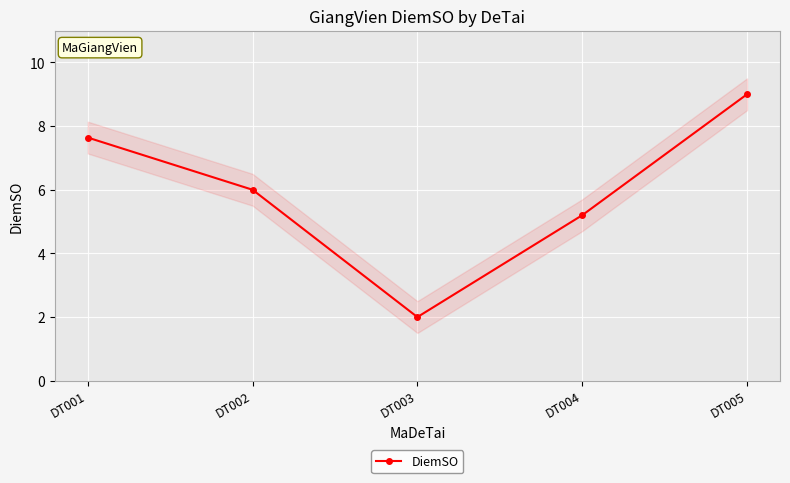

What is the difference between the maximum and minimum values?

7.0